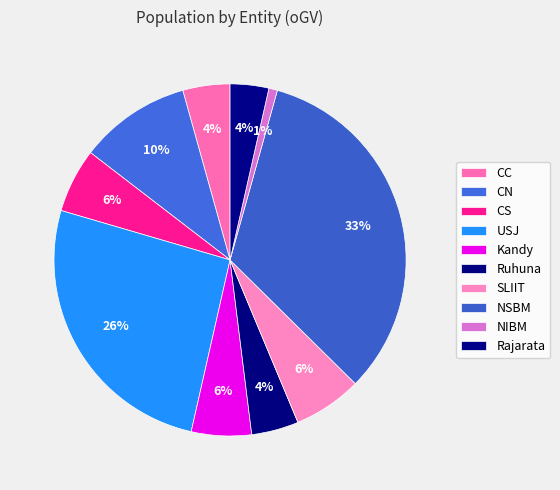

To the nearest percent, what percentage of the pie is NSBM?

33%